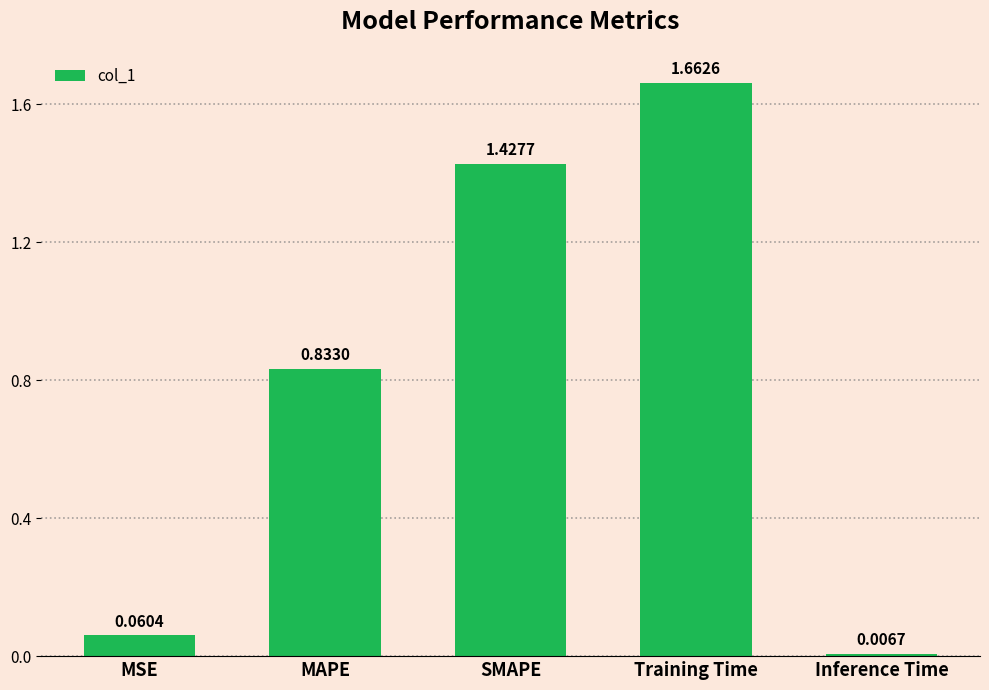

What is the label of the 2nd bar from the left?

MAPE